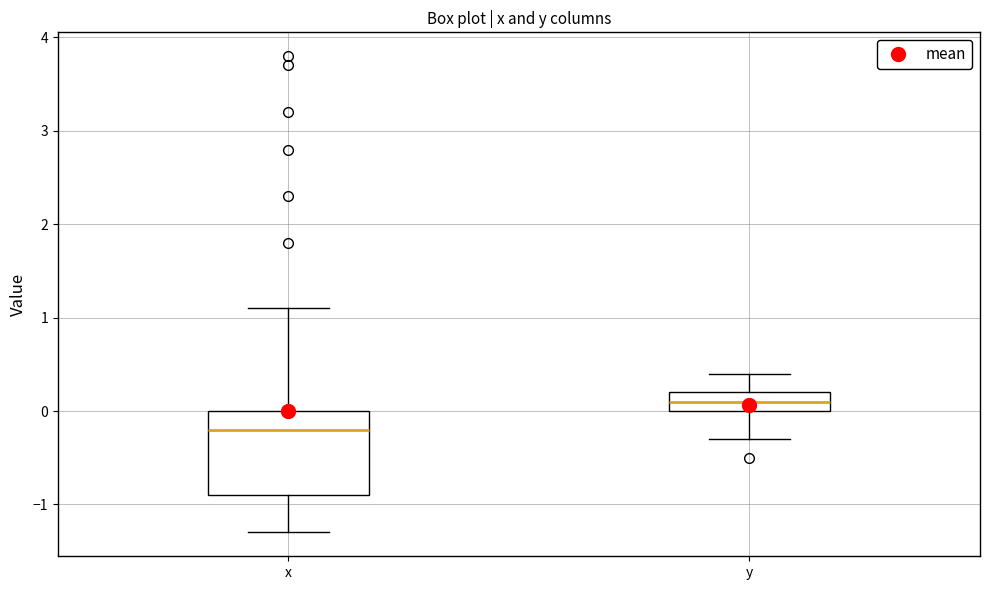

Reading left to right, transcribe this box plot: for each box, give where its median line is, the range the box spans, and where its two whiskers end, as read against the y-axis. The values are not printed on the chart, so give them approximately, as read against the axis.

x: median -0.2, box -0.9 to 0.0, whiskers -1.3 to 1.1
y: median 0.1, box 0.0 to 0.2, whiskers -0.3 to 0.4